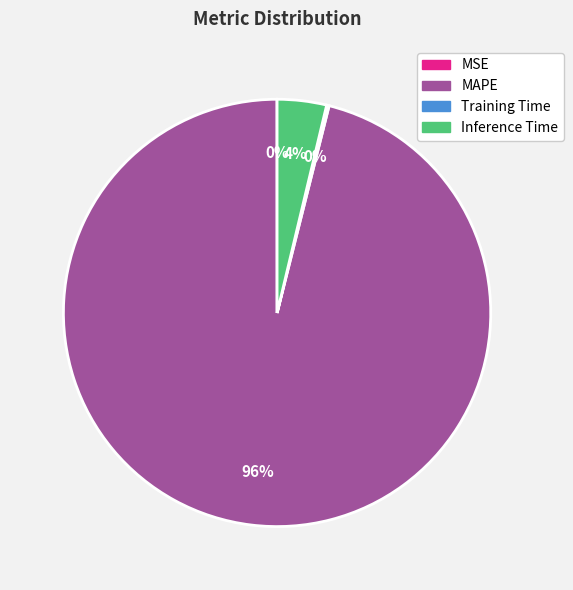

To the nearest percent, what is the average slice percentage?

25%